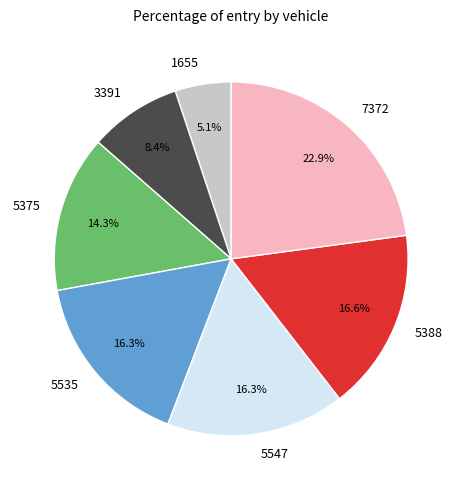

Does any single category account for the majority?

No